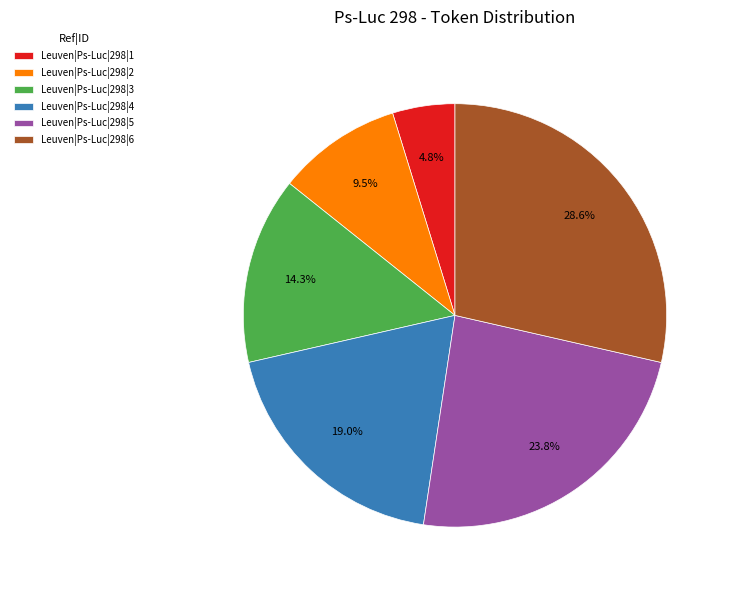

Do Leuven|Ps-Luc|298|3 and Leuven|Ps-Luc|298|6 together represent more than half of the pie?

No